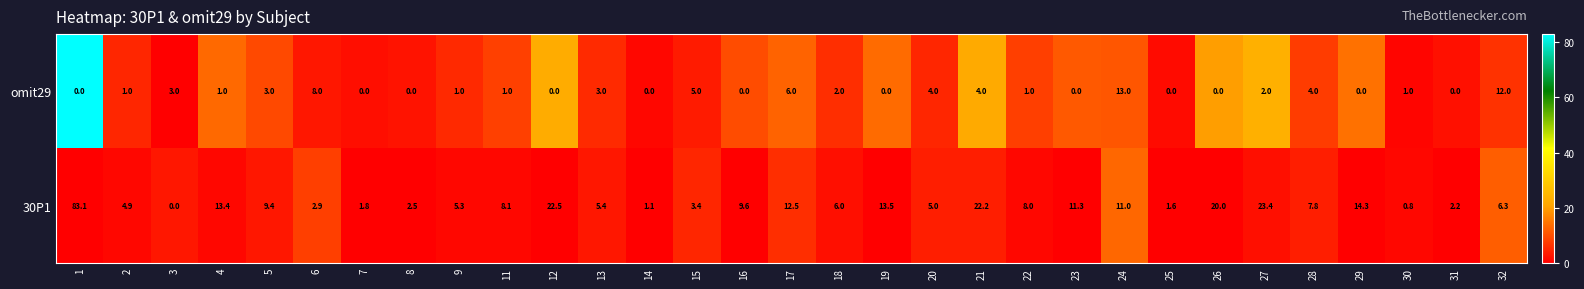

Read the 30P1 value at 26.

20.0